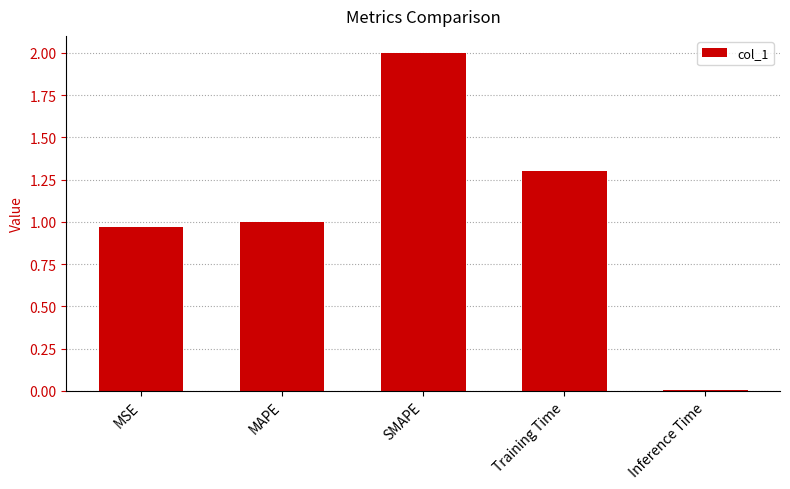

True or false: the data shows 0.0 at Inference Time.

True